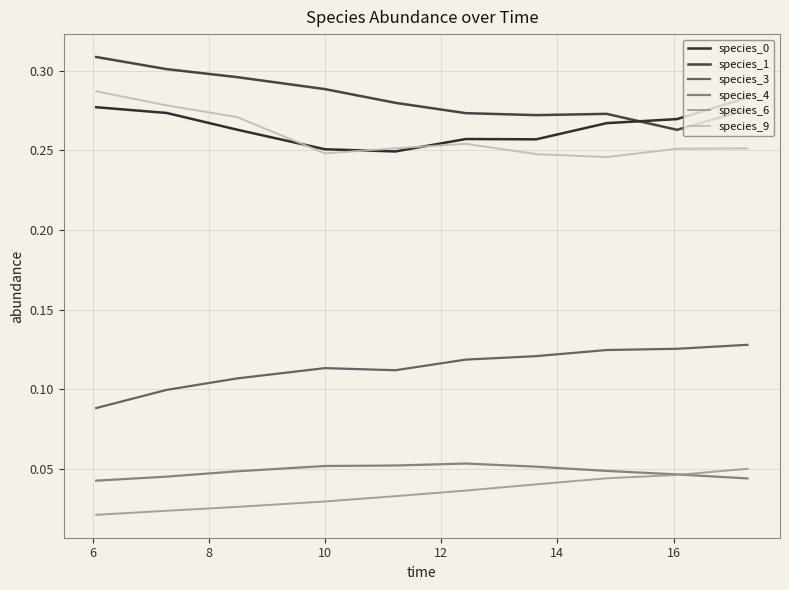

True or false: species_3 and species_1 intersect in this chart.

False